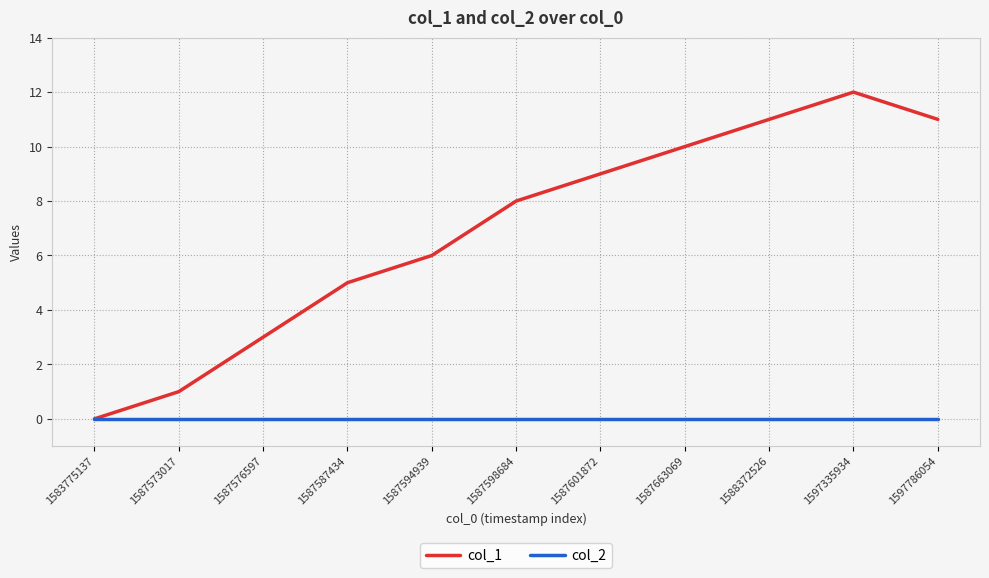

List the series in order of their overall mean, lowest first.

col_2, col_1